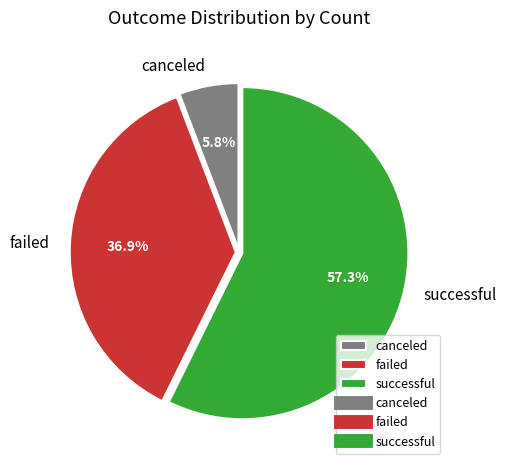

Rank the categories by value from highest to lowest.

successful, failed, canceled